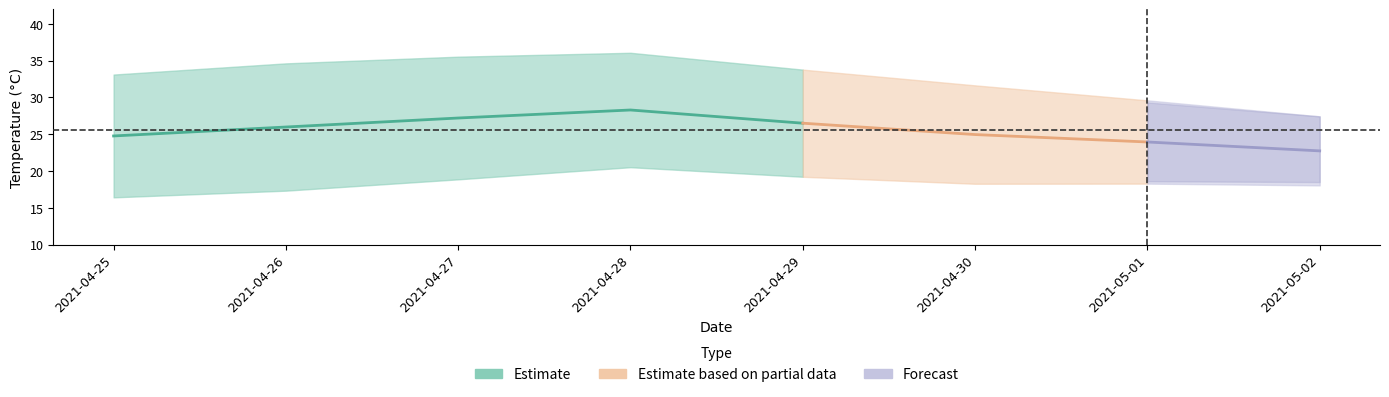

Reading left to right, what are all the values shown in this chart?

temperatureHigh: 2021-04-25=33.1	2021-04-26=34.6	2021-04-27=35.5	2021-04-28=36.1	2021-04-29=33.8	2021-04-30=31.6	2021-05-01=29.6	2021-05-02=27.4
temperatureLow: 2021-04-25=16.4	2021-04-26=17.3	2021-04-27=18.9	2021-04-28=20.5	2021-04-29=19.2	2021-04-30=18.3	2021-05-01=18.3	2021-05-02=18.1
apparentTemperatureHigh: 2021-04-25=32.8	2021-04-26=34.4	2021-04-27=35.3	2021-04-28=35.8	2021-04-29=33.5	2021-04-30=31.4	2021-05-01=29.3	2021-05-02=27.4
apparentTemperatureLow: 2021-04-25=16.7	2021-04-26=17.6	2021-04-27=19.1	2021-04-28=20.8	2021-04-29=19.5	2021-04-30=18.5	2021-05-01=18.6	2021-05-02=18.5